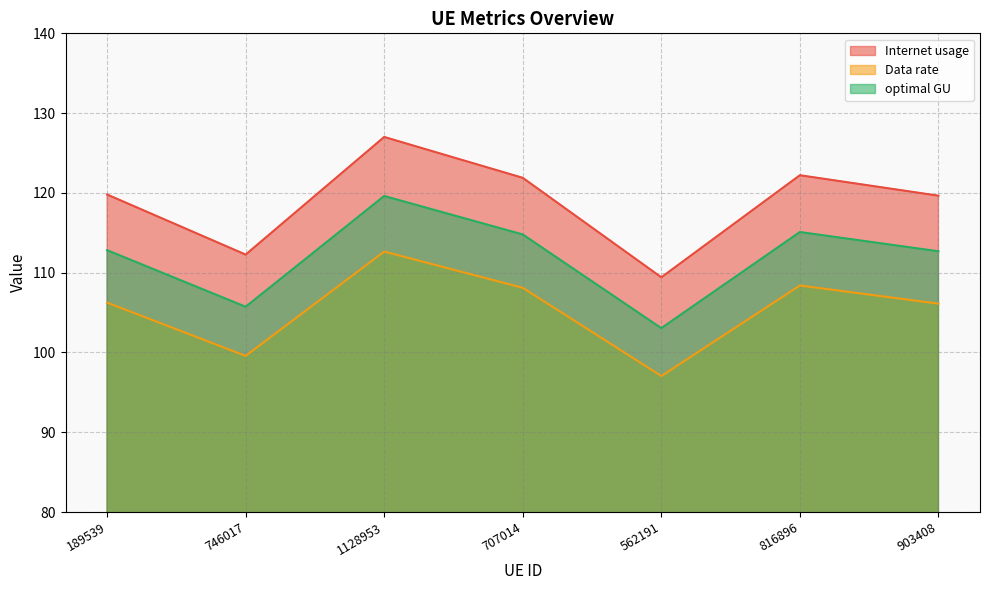

How many data points does each series have?

7